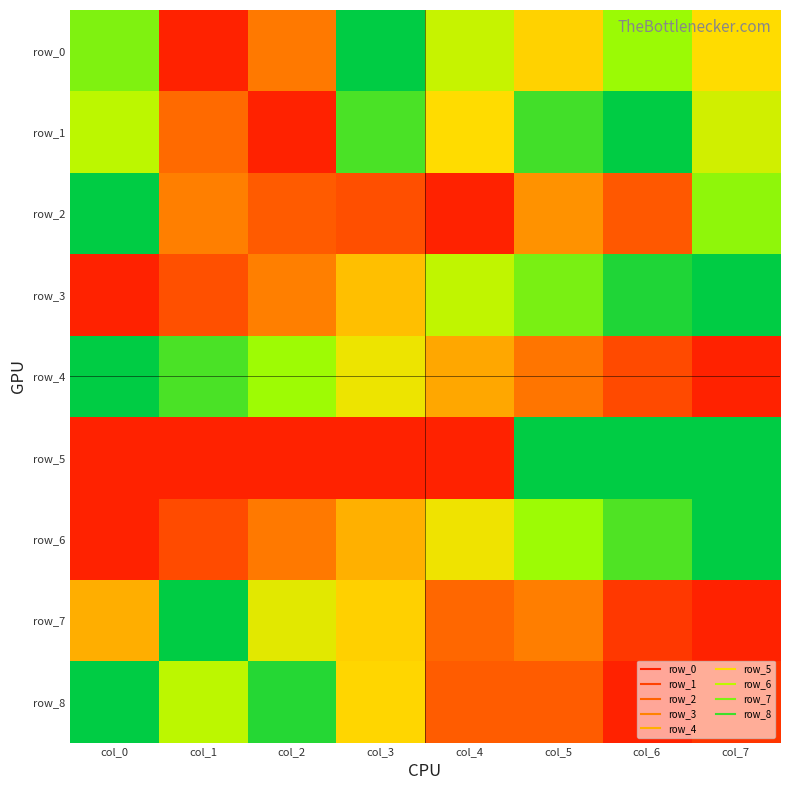

Reading right to left, transcribe all the data shown in this chart.

row_0: col_7=0.5	col_6=0.7	col_5=0.5	col_4=0.6	col_3=1.0	col_2=0.3	col_1=0.0	col_0=0.8
row_1: col_7=0.6	col_6=1.0	col_5=0.9	col_4=0.5	col_3=0.9	col_2=0.0	col_1=0.3	col_0=0.7
row_2: col_7=0.7	col_6=0.2	col_5=0.4	col_4=0.0	col_3=0.2	col_2=0.2	col_1=0.3	col_0=1.0
row_3: col_7=1.0	col_6=0.9	col_5=0.8	col_4=0.7	col_3=0.5	col_2=0.3	col_1=0.2	col_0=0.0
row_4: col_7=0.0	col_6=0.1	col_5=0.3	col_4=0.4	col_3=0.6	col_2=0.7	col_1=0.9	col_0=1.0
row_5: col_7=1.0	col_6=1.0	col_5=1.0	col_4=0.0	col_3=0.0	col_2=0.0	col_1=0.0	col_0=0.0
row_6: col_7=1.0	col_6=0.9	col_5=0.7	col_4=0.6	col_3=0.4	col_2=0.3	col_1=0.1	col_0=0.0
row_7: col_7=0.0	col_6=0.1	col_5=0.3	col_4=0.2	col_3=0.5	col_2=0.6	col_1=1.0	col_0=0.4
row_8: col_7=0.1	col_6=0.0	col_5=0.2	col_4=0.2	col_3=0.5	col_2=0.9	col_1=0.7	col_0=1.0